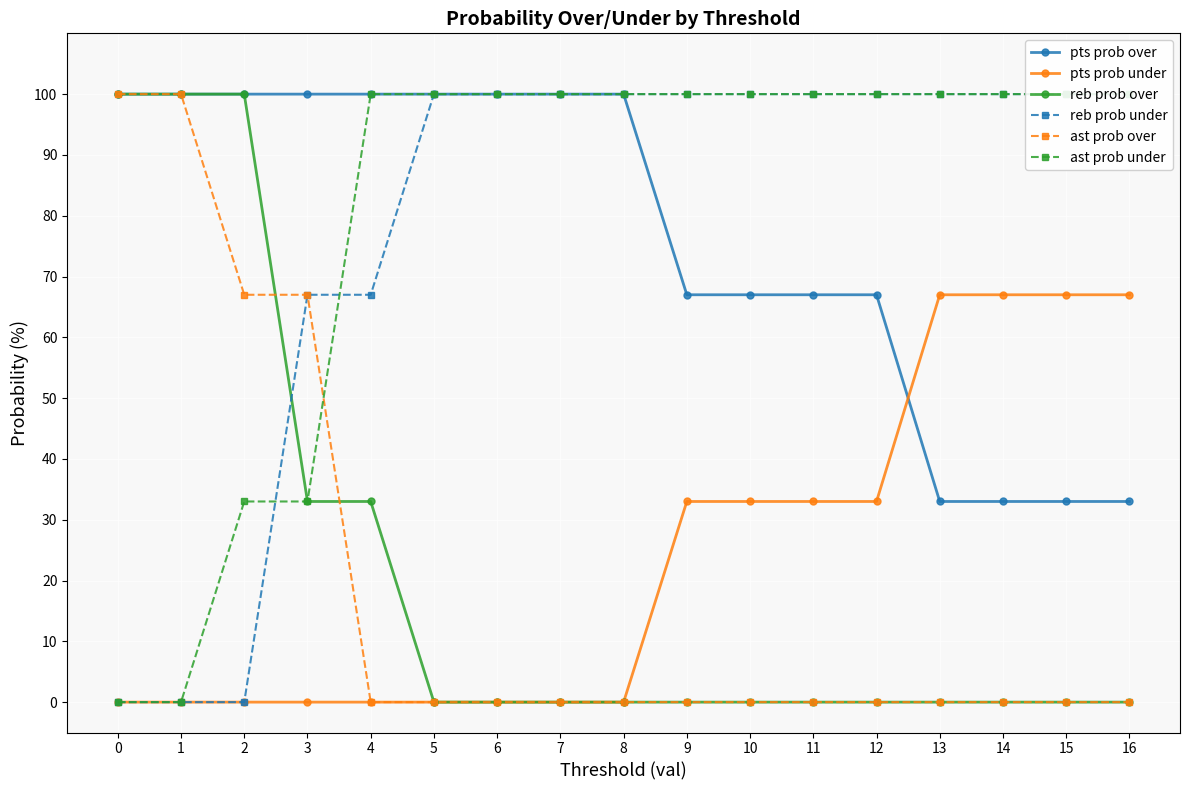

How many positive values does the ast prob under series have?

15